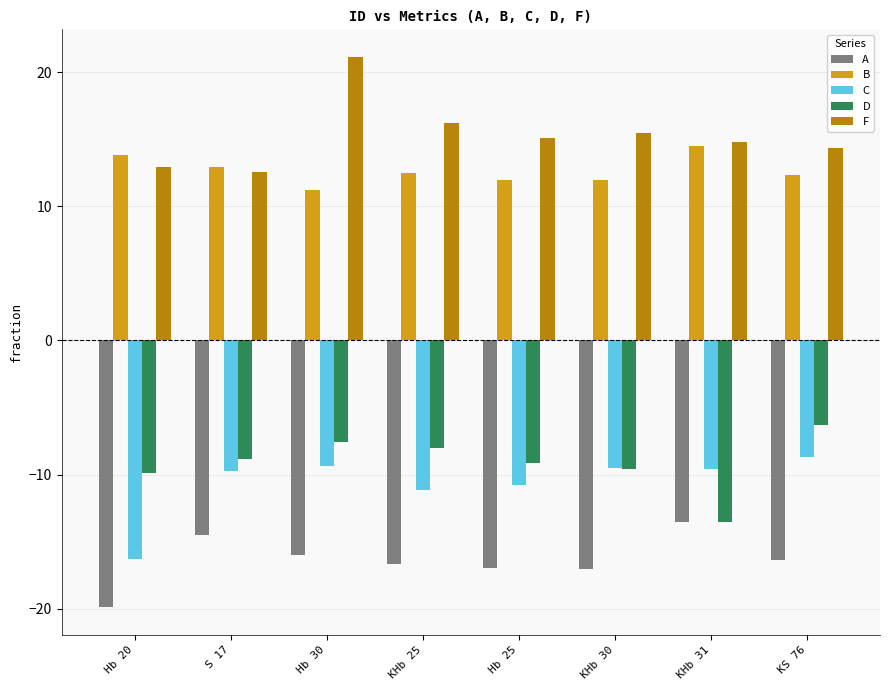

What is the label of the 6th bar from the right?

Hb 30